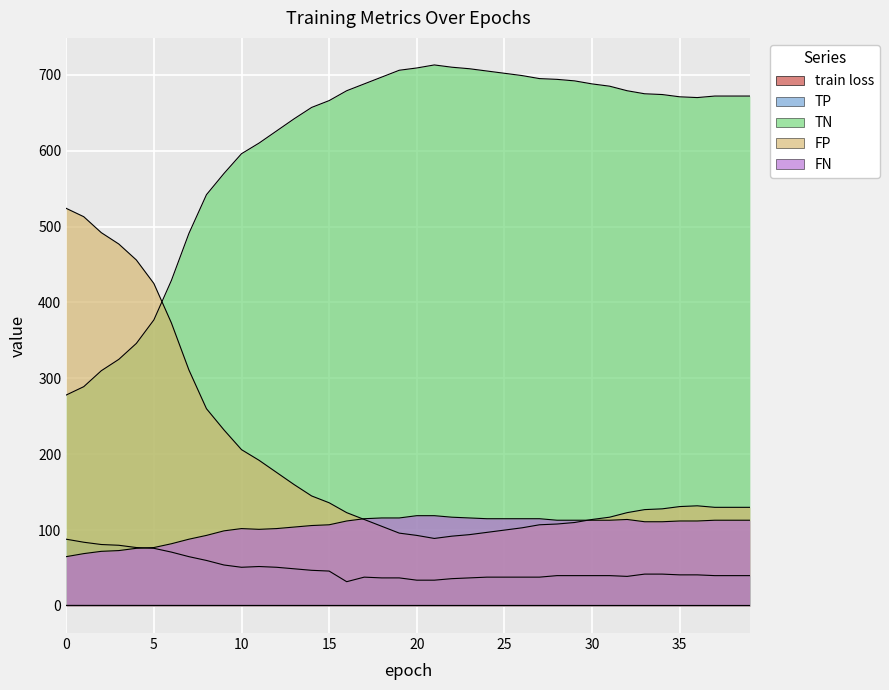

Between 16 and 34, which is larger?

16